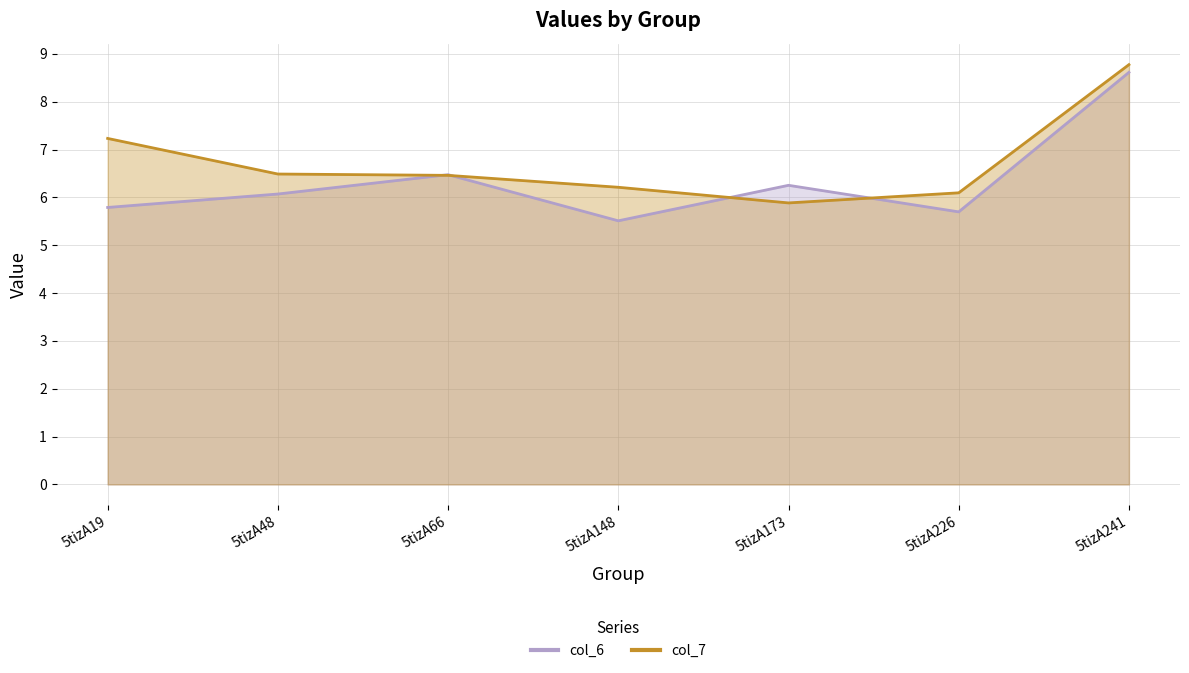

Read the col_6 value at 5tizA148.

5.5